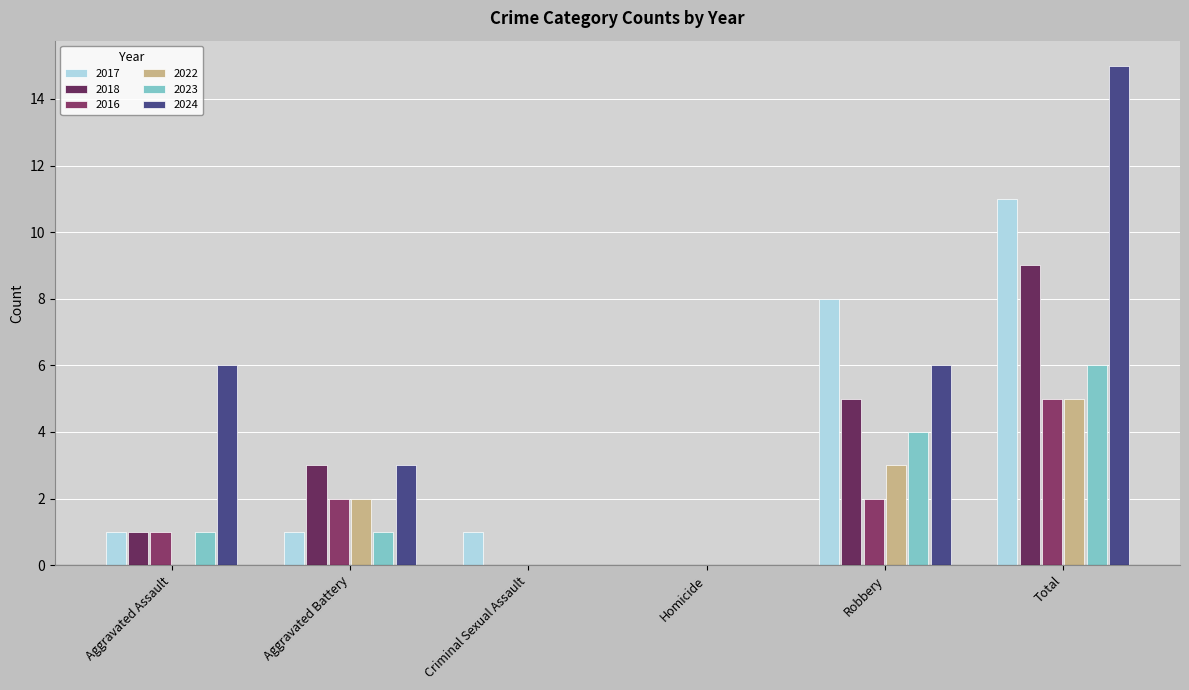

Does the chart contain stacked bars?

No